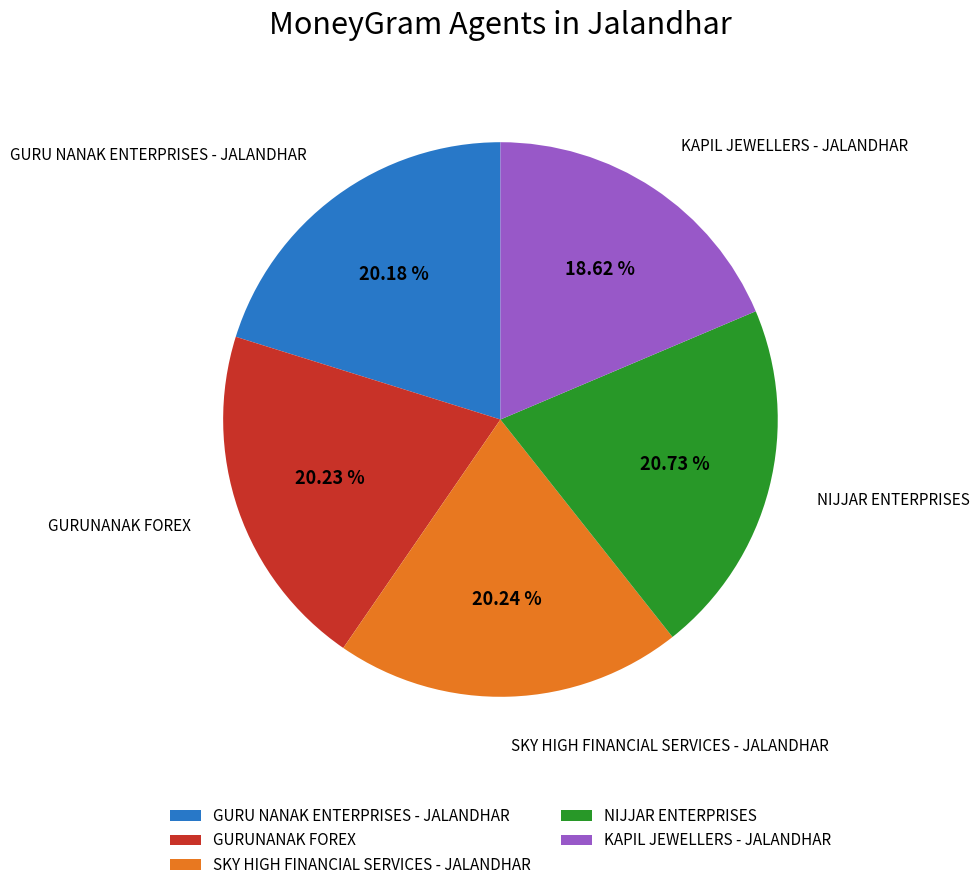

Is there a majority slice in this chart?

No